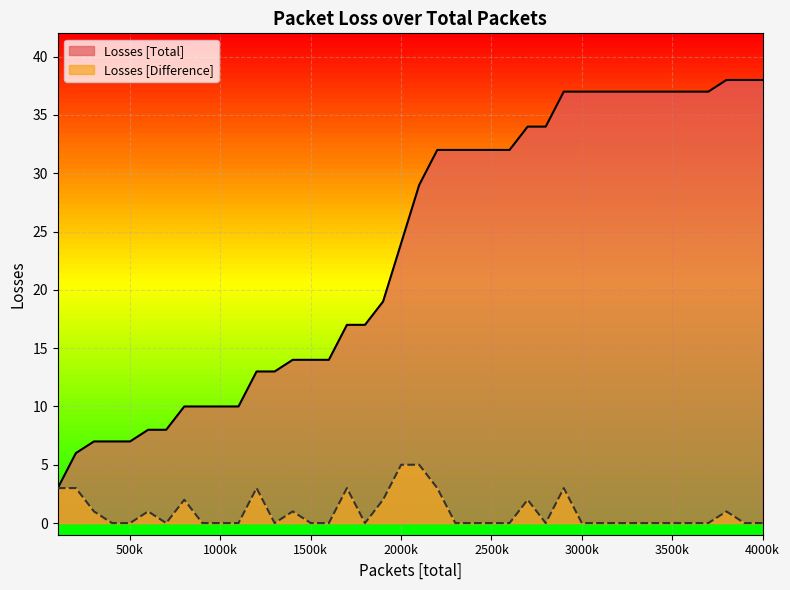

Reading right to left, transcribe all the data shown in this chart.

Losses [Total]: 38	38	38	37	37	37	37	37	37	37	37	37	34	34	32	32	32	32	32	29	24	19	17	17	14	14	14	13	13	10	10	10	10	8	8	7	7	7	6	3
Losses [Difference]: 0	0	1	0	0	0	0	0	0	0	0	3	0	2	0	0	0	0	3	5	5	2	0	3	0	0	1	0	3	0	0	0	2	0	1	0	0	1	3	3